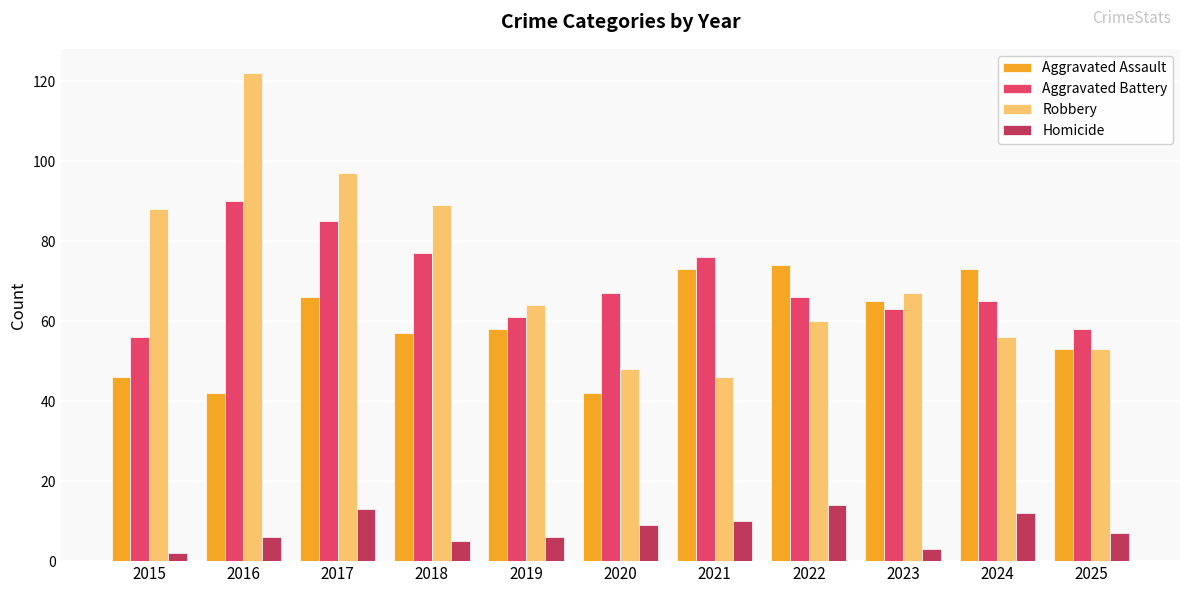

Reading left to right, what are all the values shown in this chart?

Aggravated Assault: 46	42	66	57	58	42	73	74	65	73	53
Aggravated Battery: 56	90	85	77	61	67	76	66	63	65	58
Robbery: 88	122	97	89	64	48	46	60	67	56	53
Homicide: 2	6	13	5	6	9	10	14	3	12	7